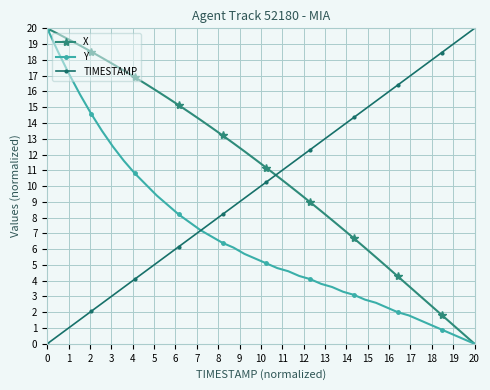

What is the maximum value shown in the chart?

20.0